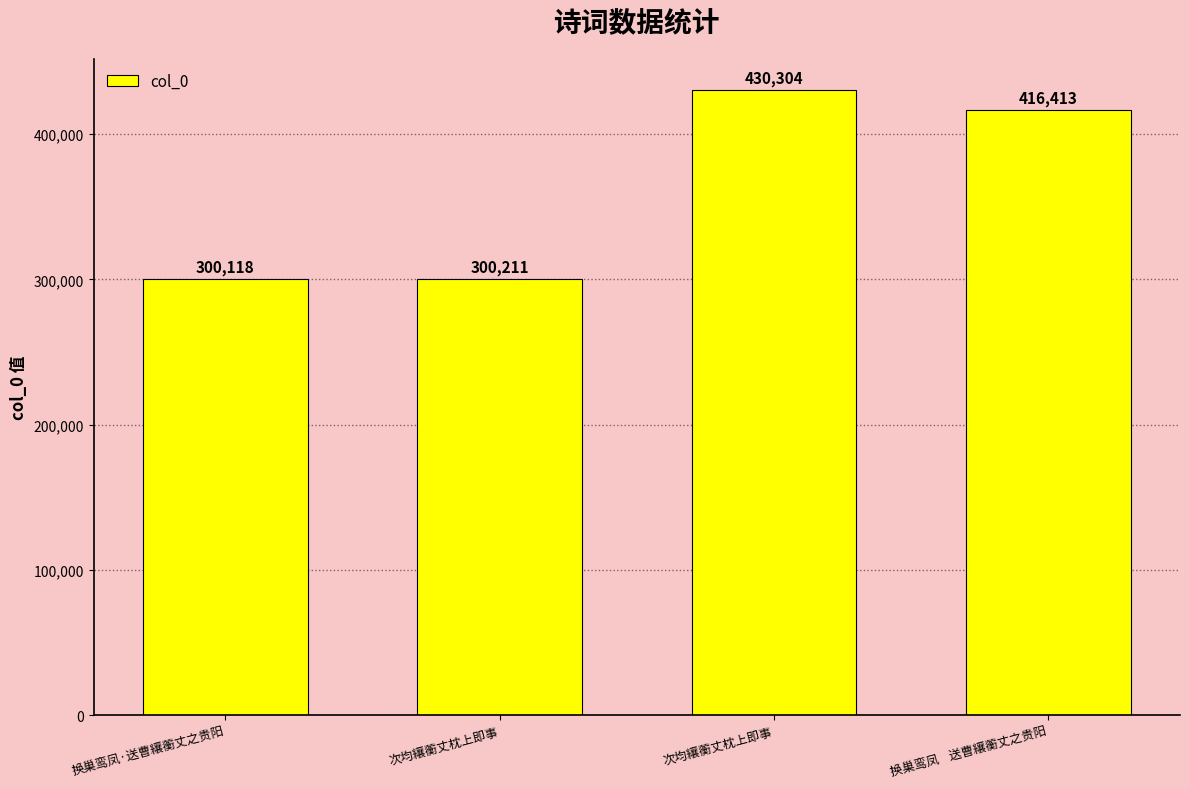

What is the difference between the maximum and minimum values?

130186